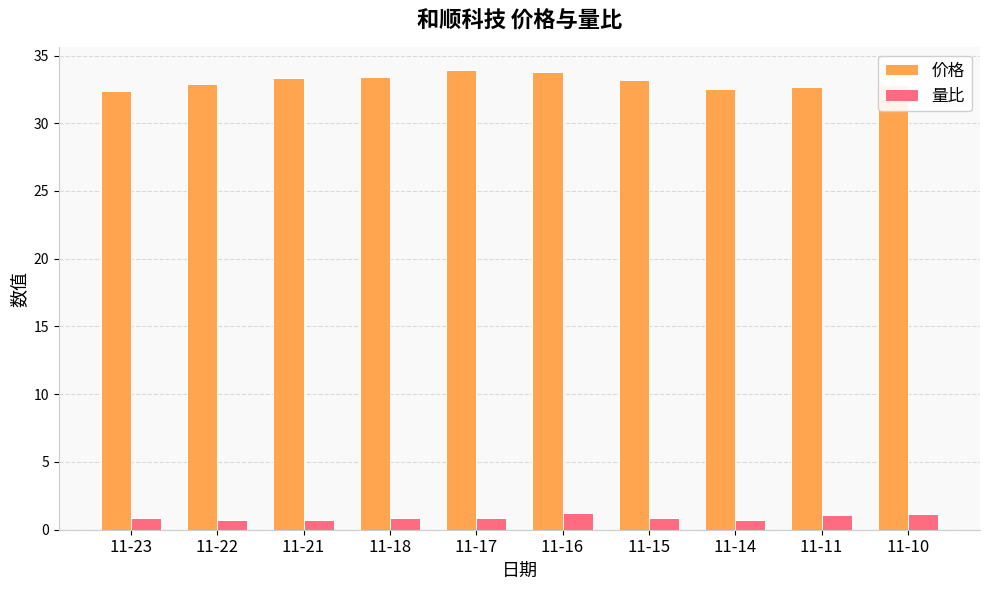

List the series in order of their overall mean, lowest first.

量比, 价格